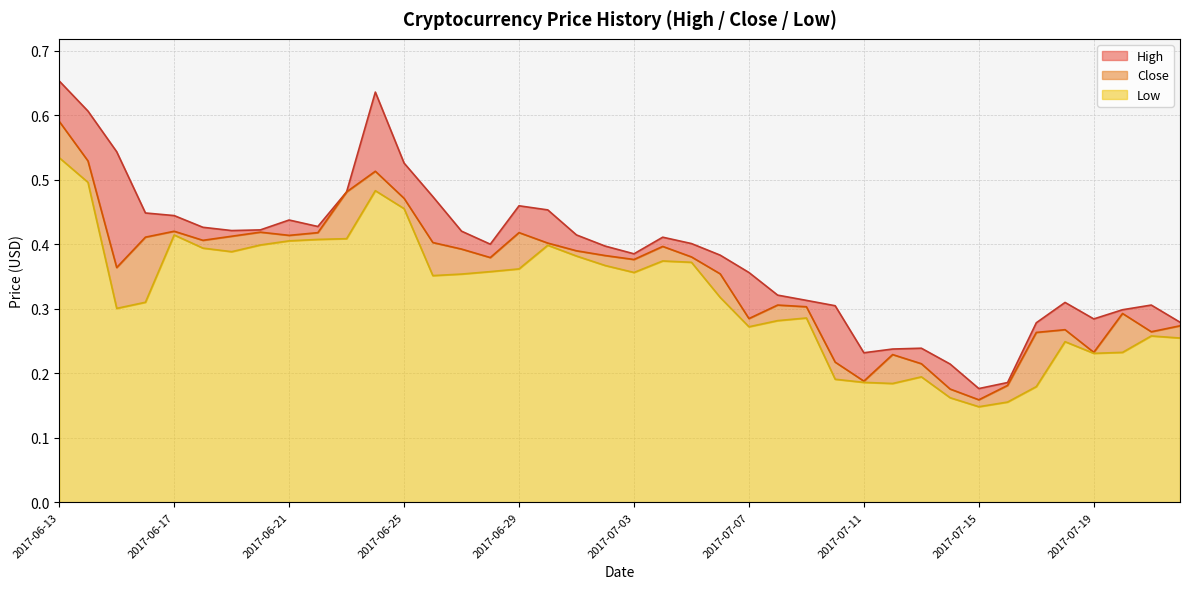

What is the value of the Close point at the 25th from the left?

0.3